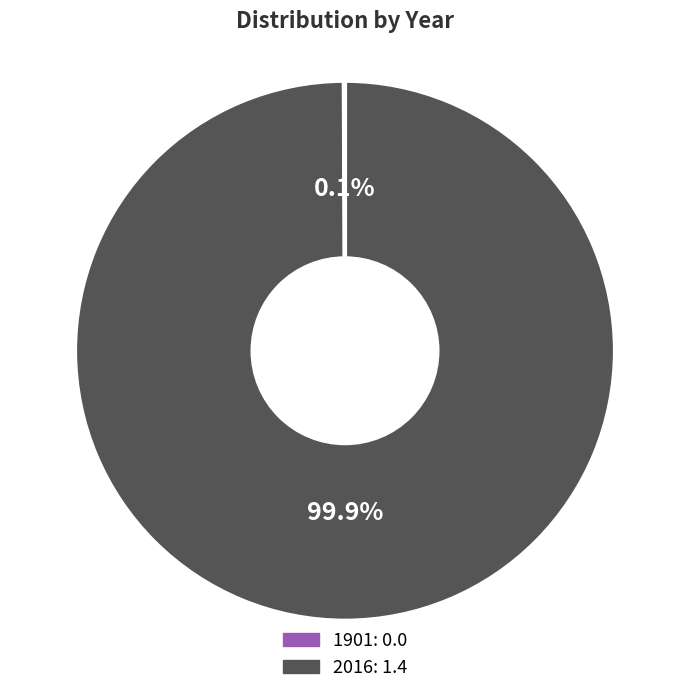

Does any single category account for the majority?

Yes